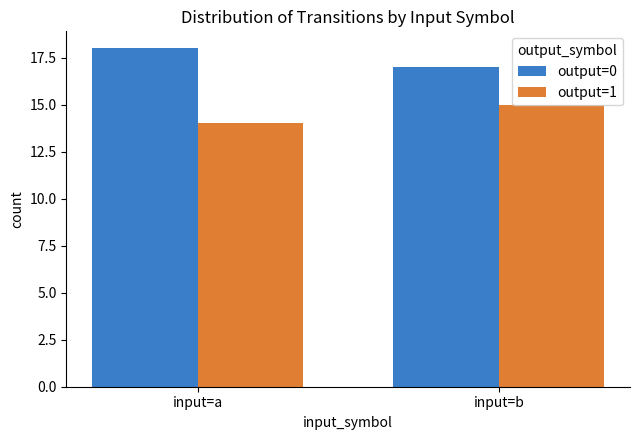

What is the total value across all series at input=a?

32